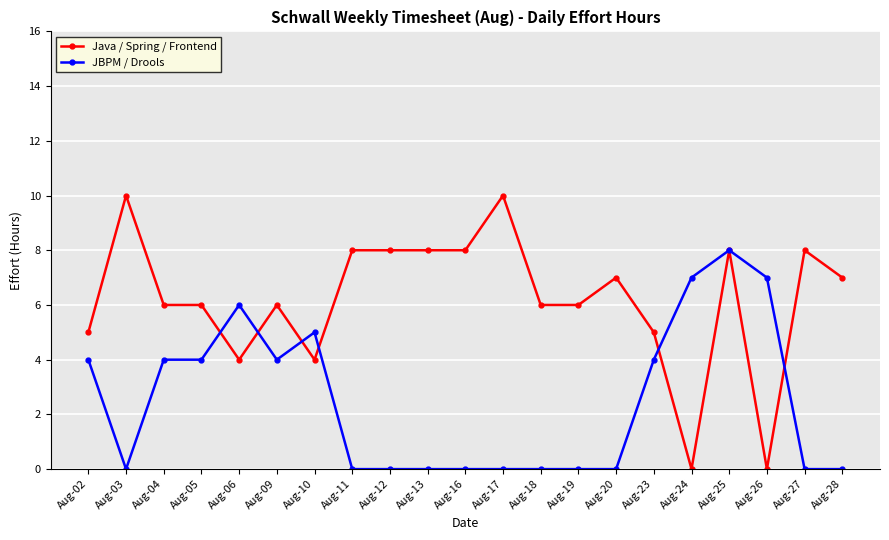

True or false: Java / Spring / Frontend and JBPM / Drools intersect in this chart.

True